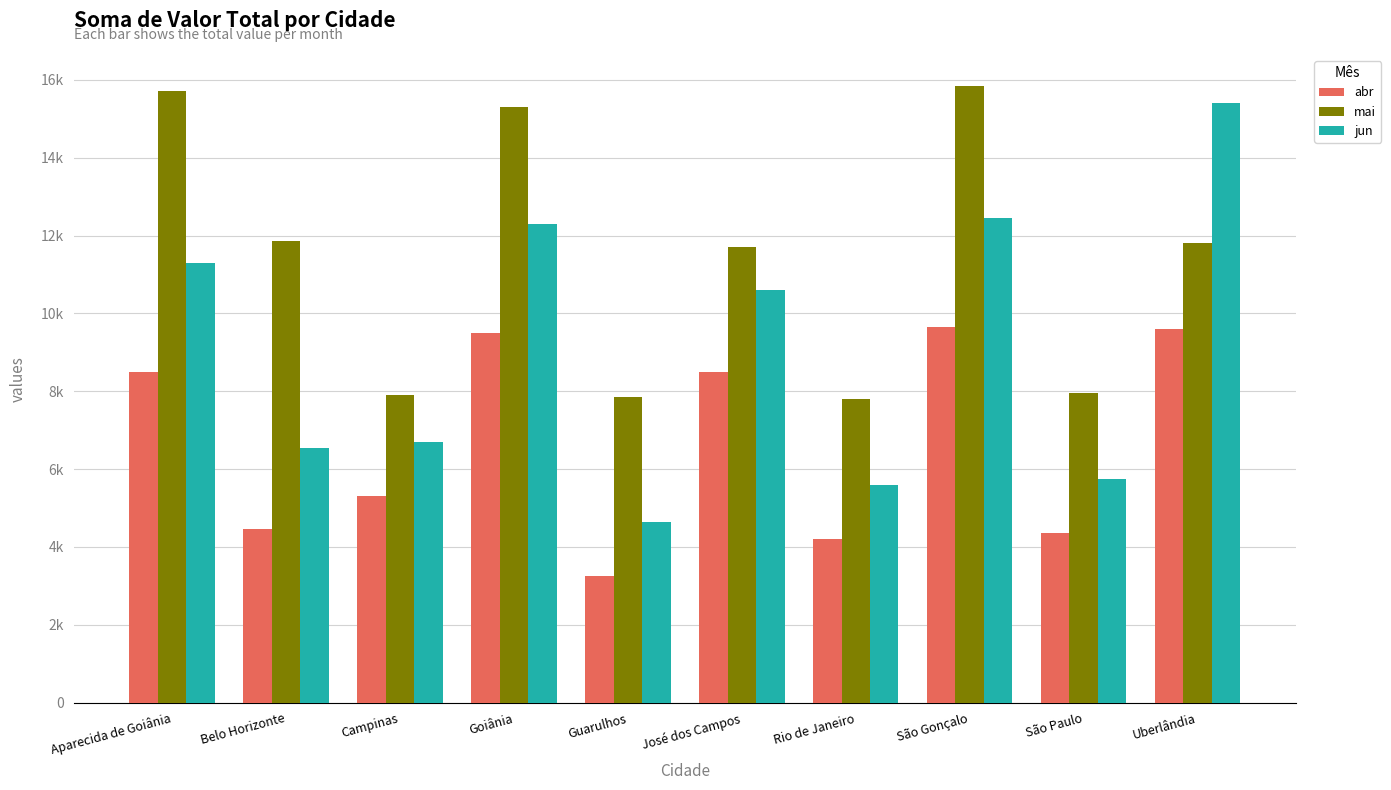

What is the label of the 1st bar from the right?

Uberlândia